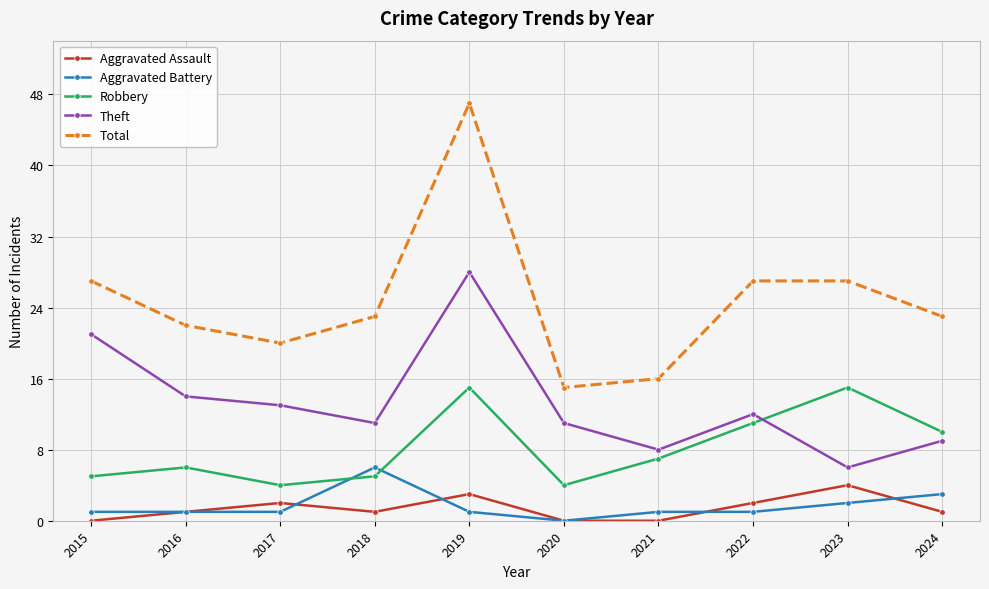

True or false: Aggravated Assault and Total intersect in this chart.

False